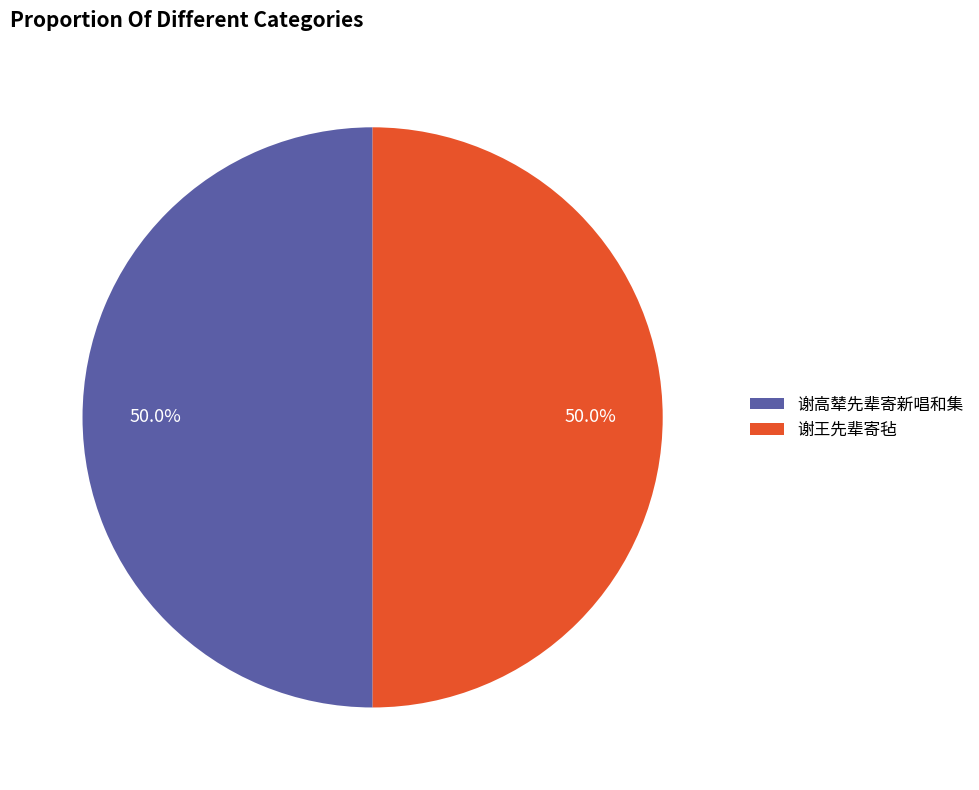

What percentage do 谢高辇先辈寄新唱和集 and 谢王先辈寄毡 together represent?

100.0%